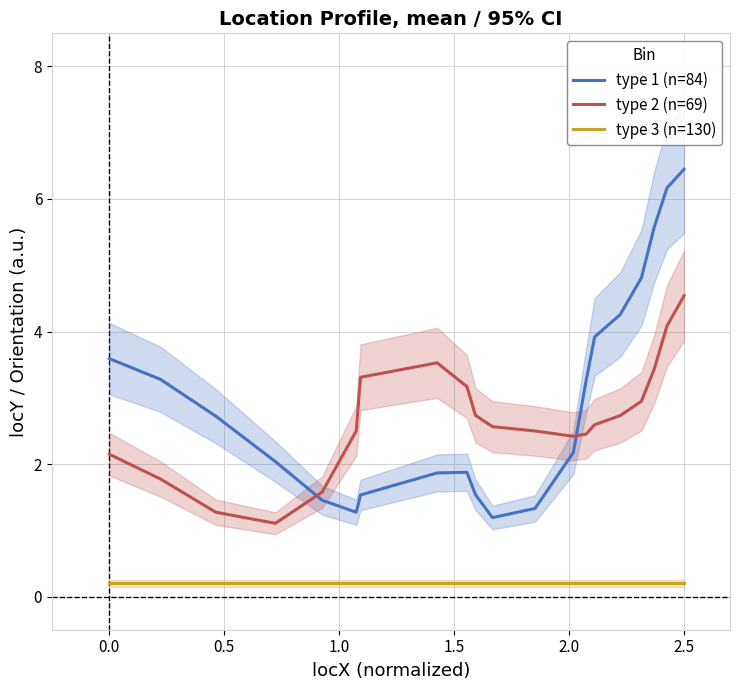

How many lines are shown in the chart?

3